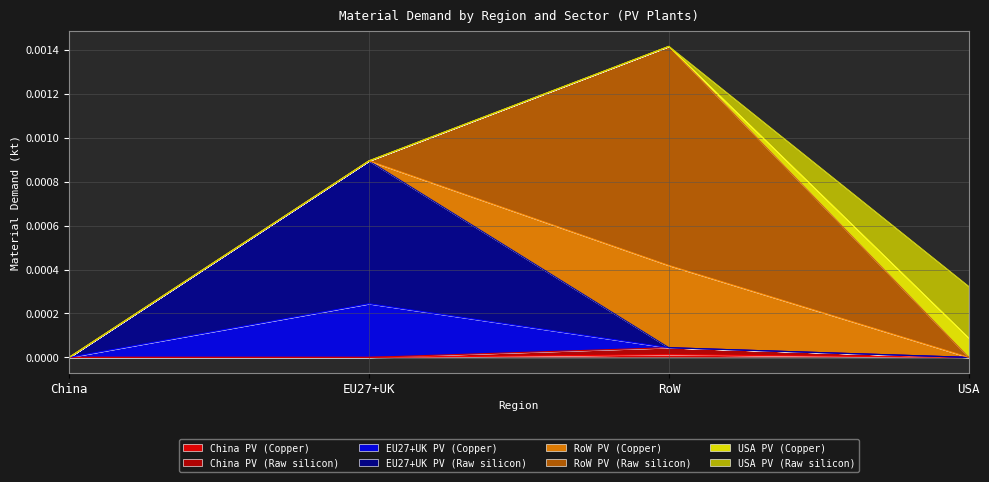

True or false: China PV (Raw silicon) has more than 0 points higher than both neighbors.

True